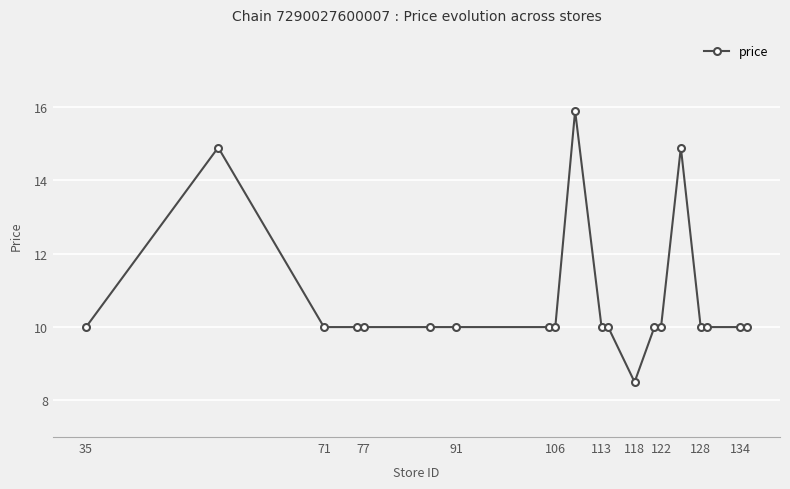

How many lines are shown in the chart?

1